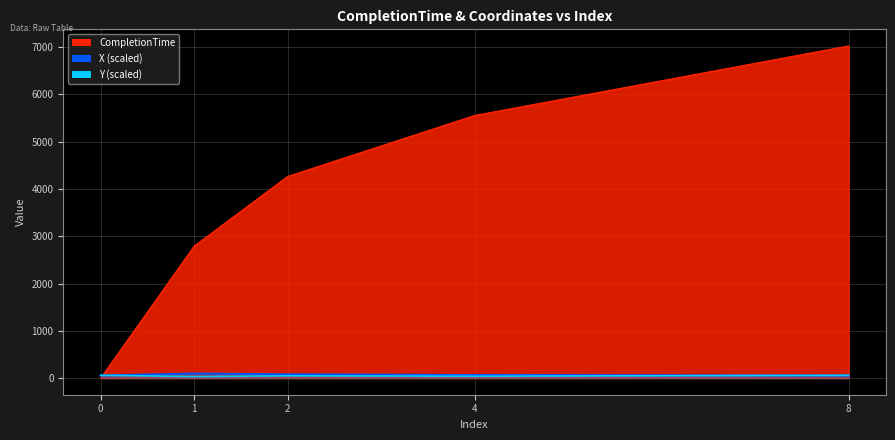

What is the difference between the maximum and second lowest values in the X series?

40.7